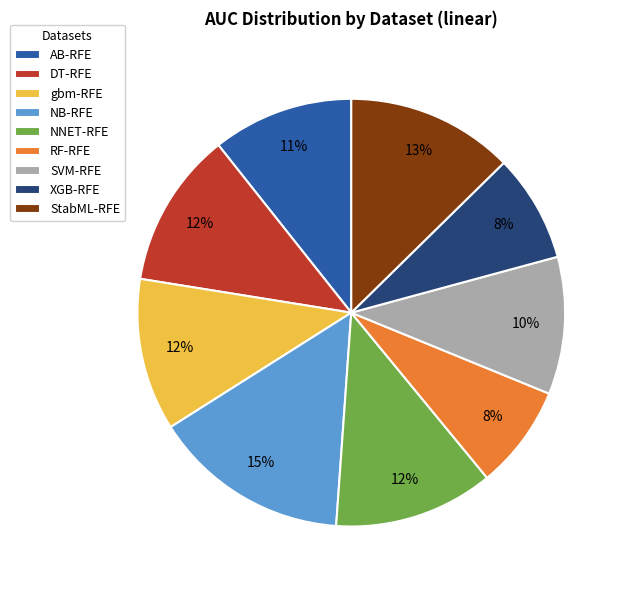

To the nearest percent, what is the difference between the largest and smallest slice percentages?

7%